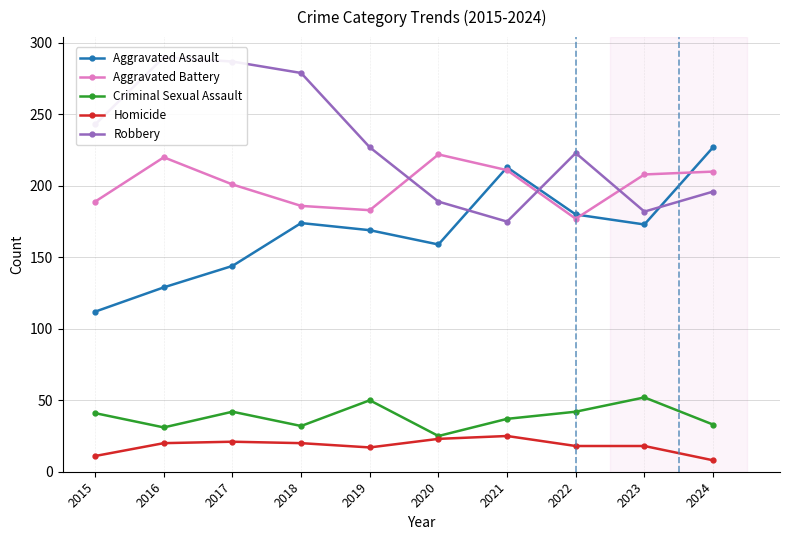

The Homicide series shows 21 at 2017. True or false?

True